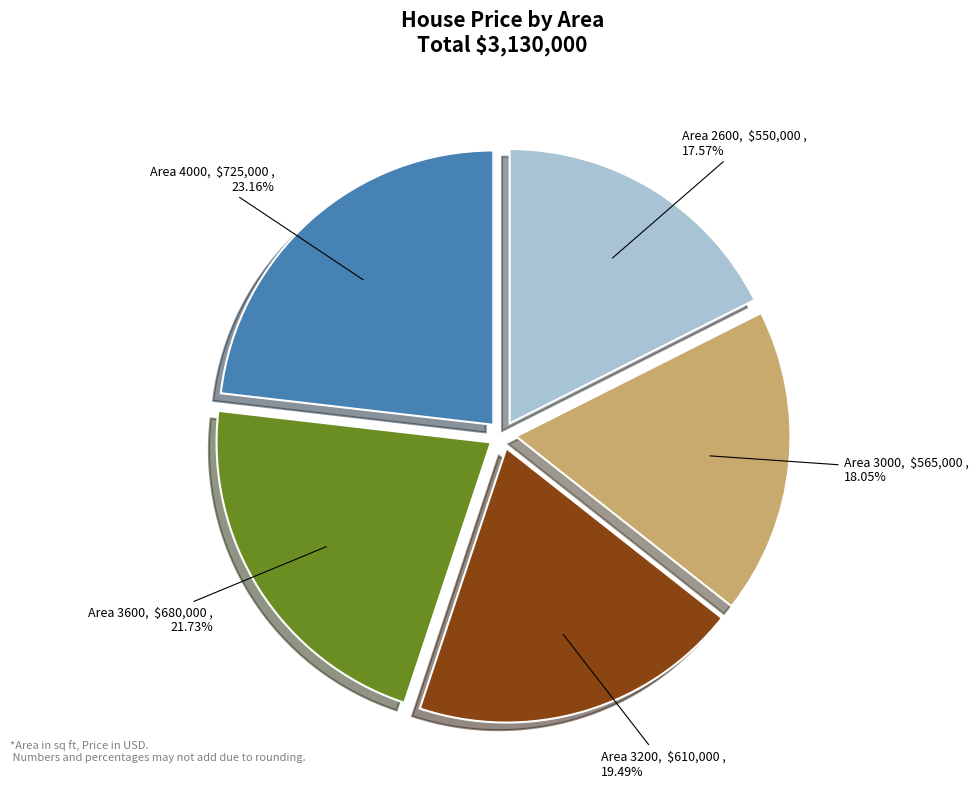

To the nearest percent, what is the average slice percentage?

20%